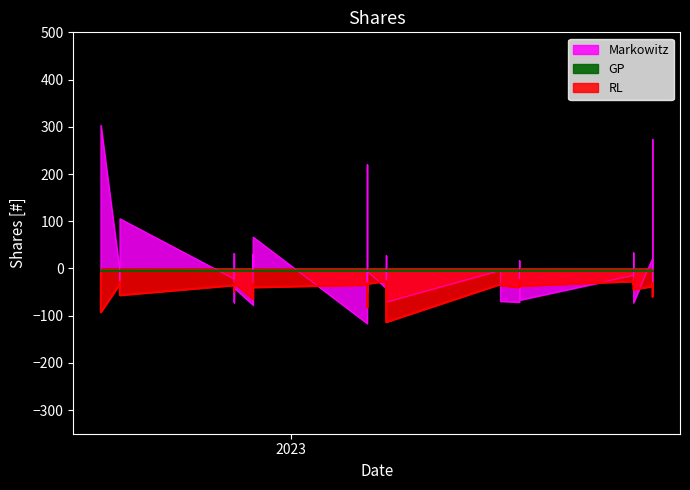

How many lines are shown in the chart?

3